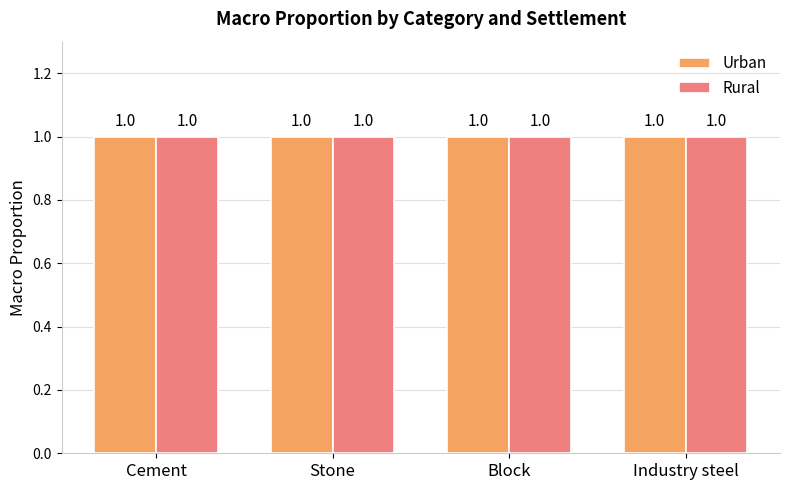

How many groups of bars are there?

4